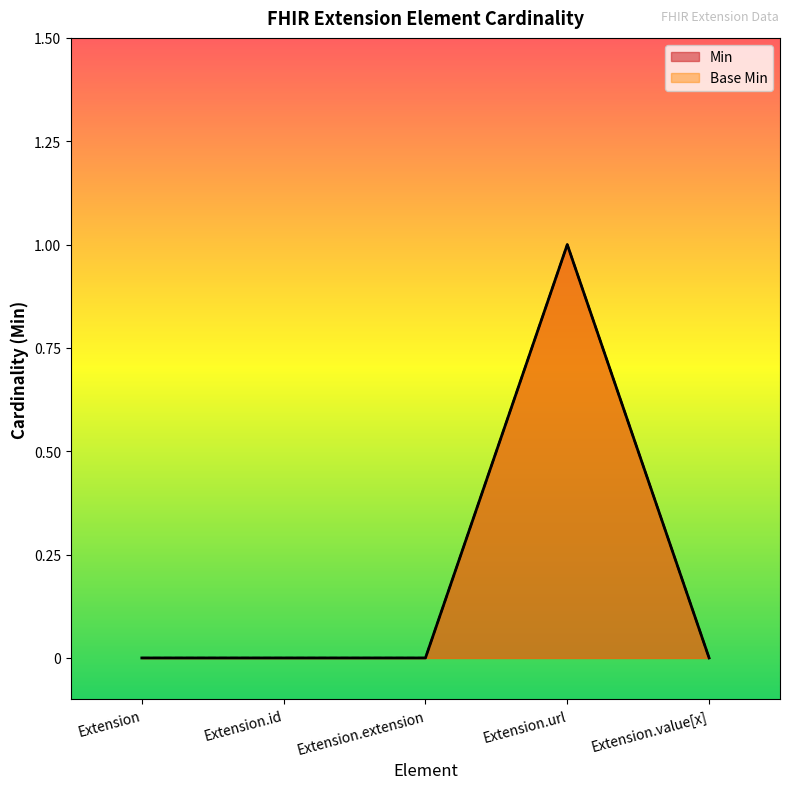

Reading left to right, list all the values displayed in this chart.

Min: 0	0	0	1	0
Base Min: 0	0	0	1	0